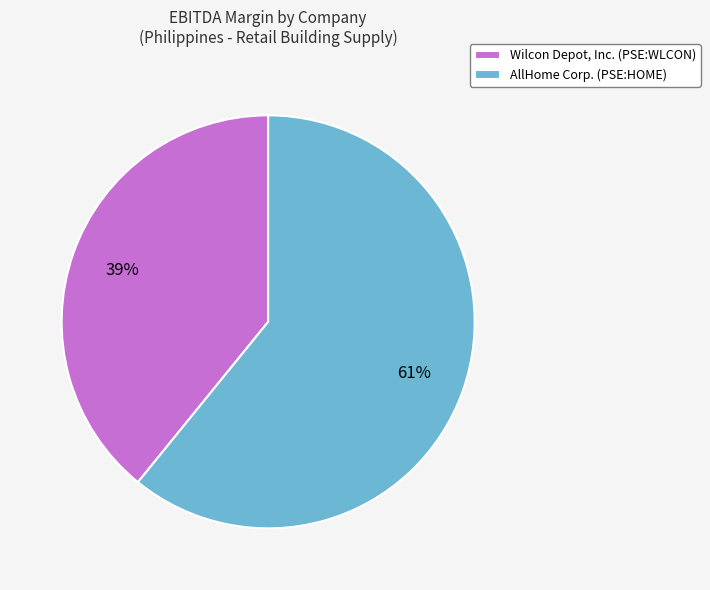

What is the majority slice?

AllHome Corp. (PSE:HOME)